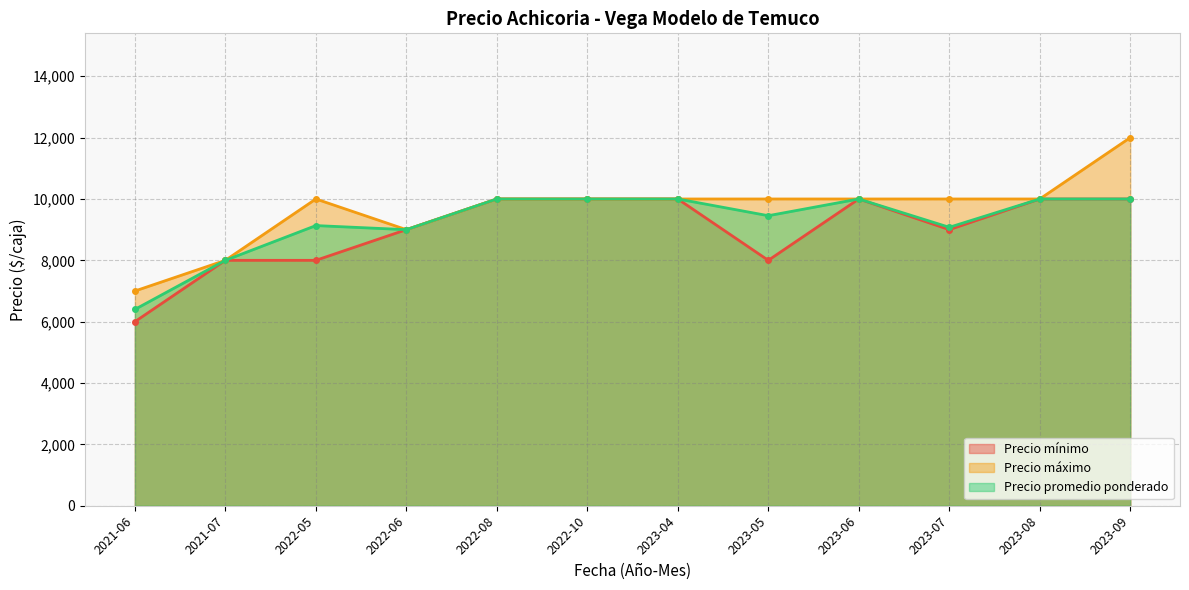

At which label is Precio máximo closest to 9500?

2022-05